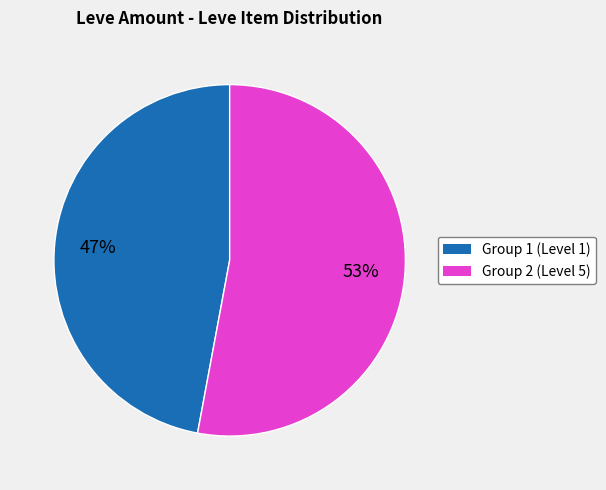

To the nearest percent, what is the average slice percentage?

50%